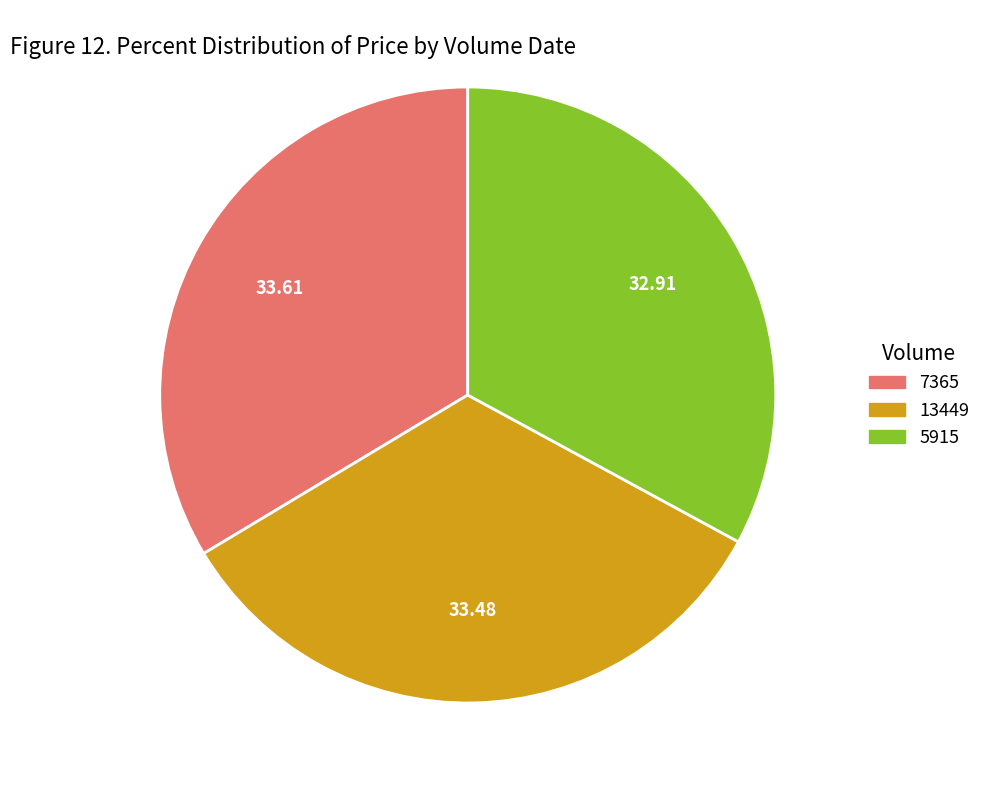

Is there a majority slice in this chart?

No